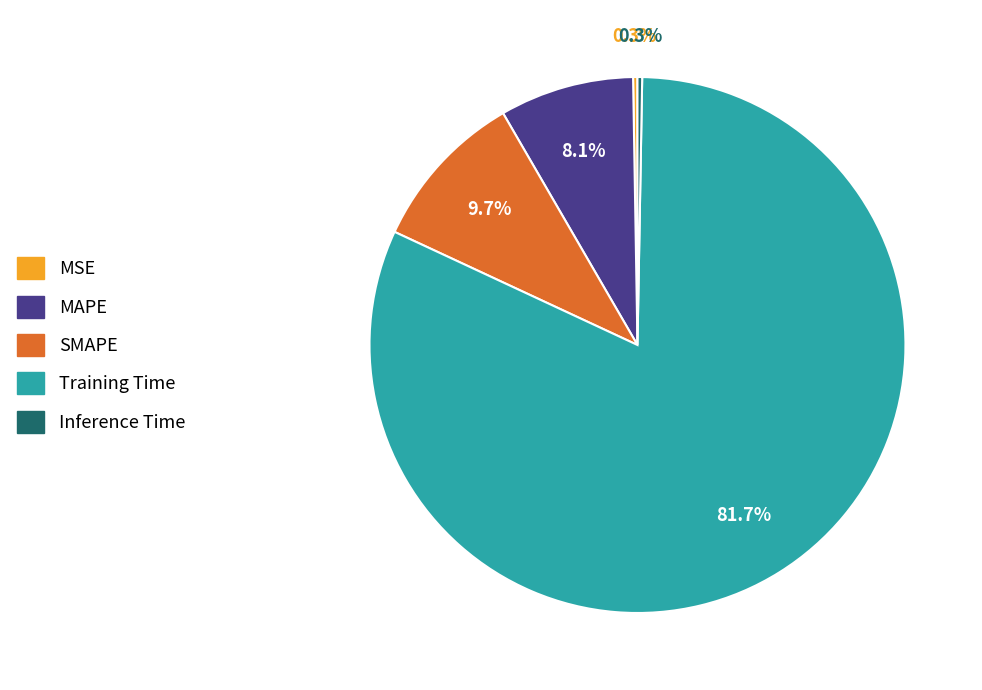

Is it true that MAPE is 16% of the pie?

False